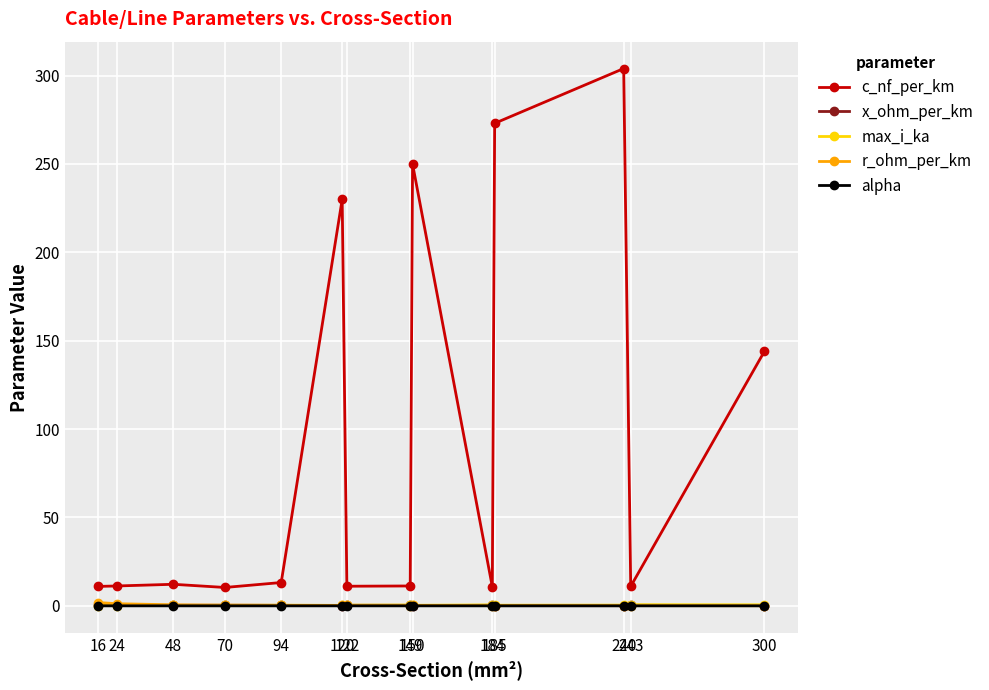

What are all the series names shown in the legend?

c_nf_per_km, x_ohm_per_km, max_i_ka, r_ohm_per_km, alpha